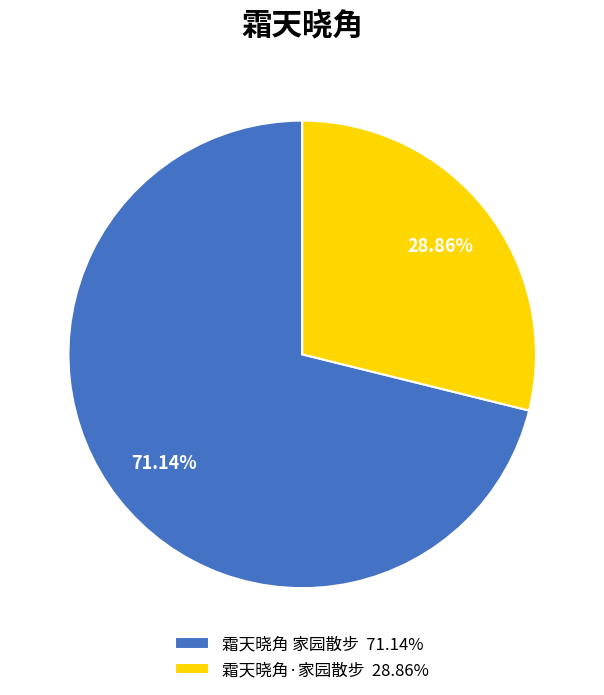

To the nearest percent, what is the difference between the 霜天晓角 家园散步 and 霜天晓角·家园散步 slice percentages?

42%